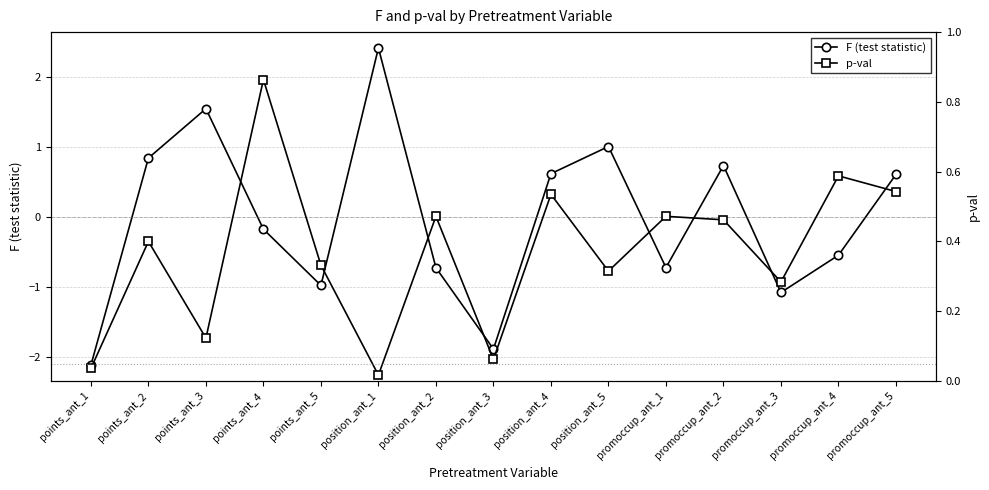

Where is the first local minimum for p-val?

points_ant_3